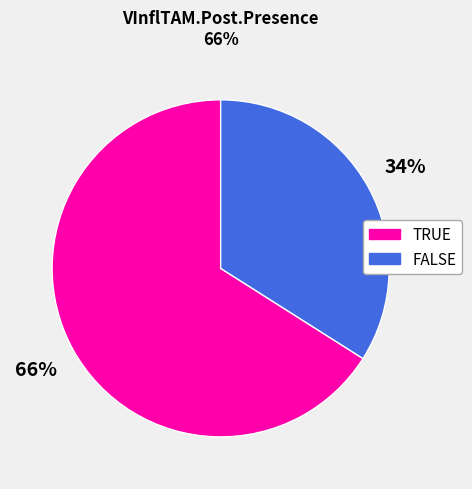

What percentage is the TRUE slice, to the nearest percent?

66%